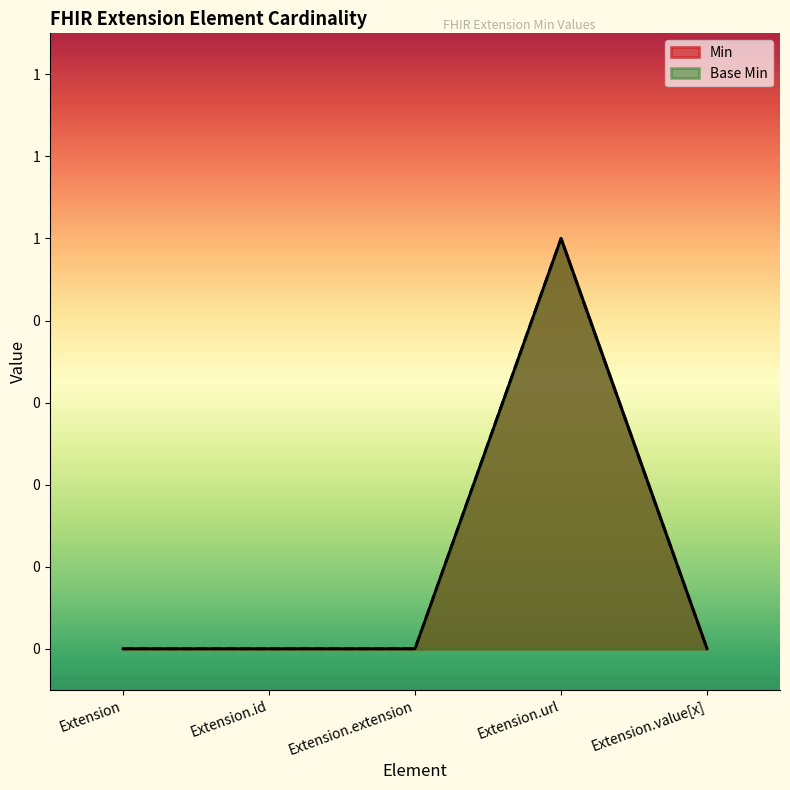

Which series changed the most between Extension.extension and Extension.url?

Min